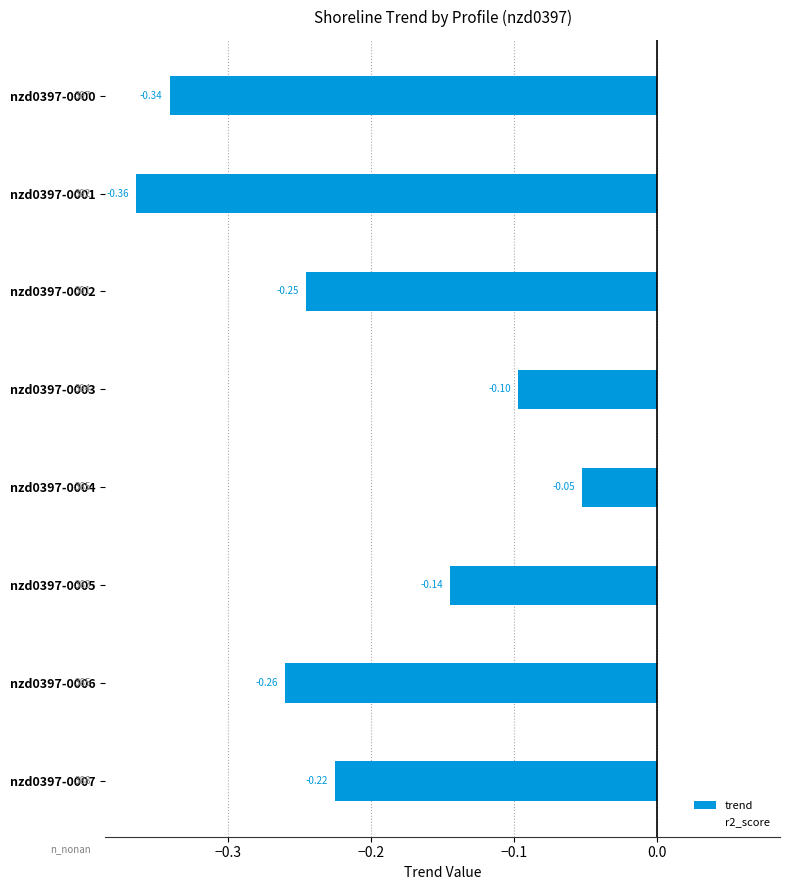

Rank the categories by value from highest to lowest.

nzd0397-0004, nzd0397-0003, nzd0397-0005, nzd0397-0007, nzd0397-0002, nzd0397-0006, nzd0397-0000, nzd0397-0001